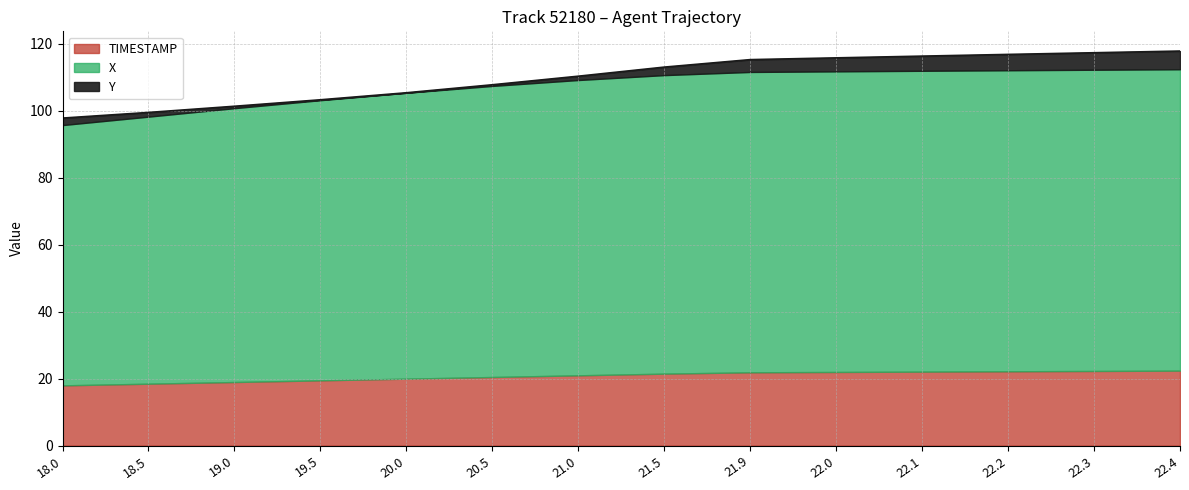

What position from the left is 22.4?

14